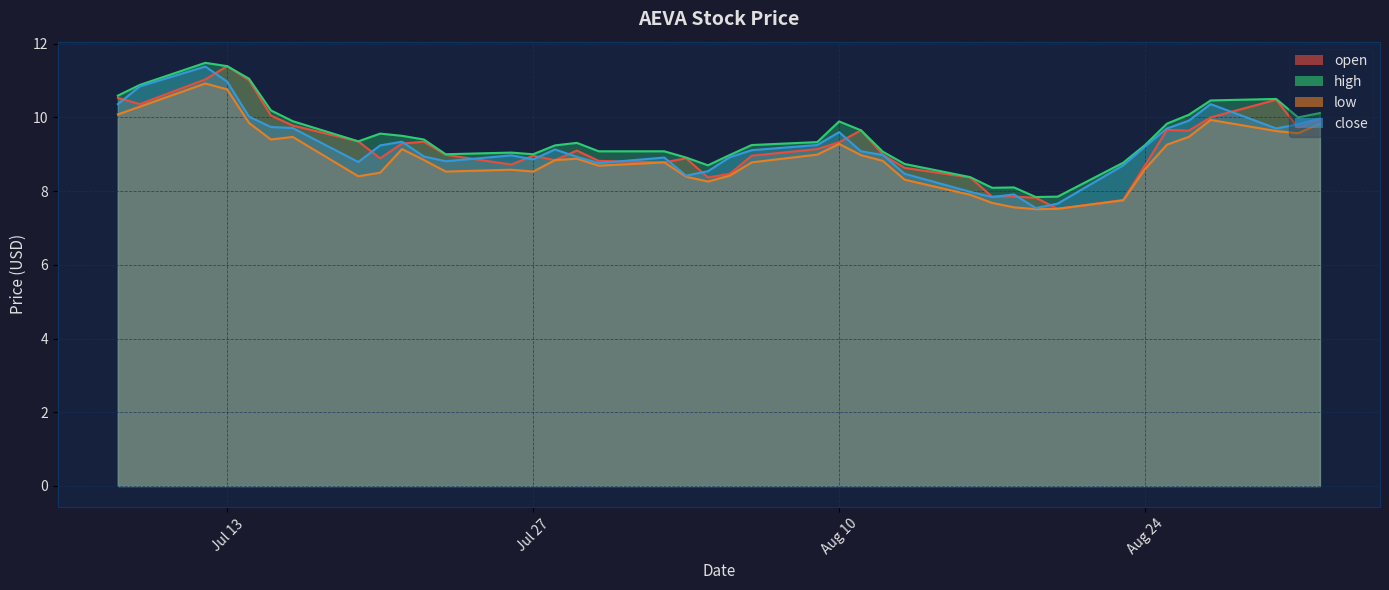

List the series in order of their peak value, highest first.

high, open, close, low